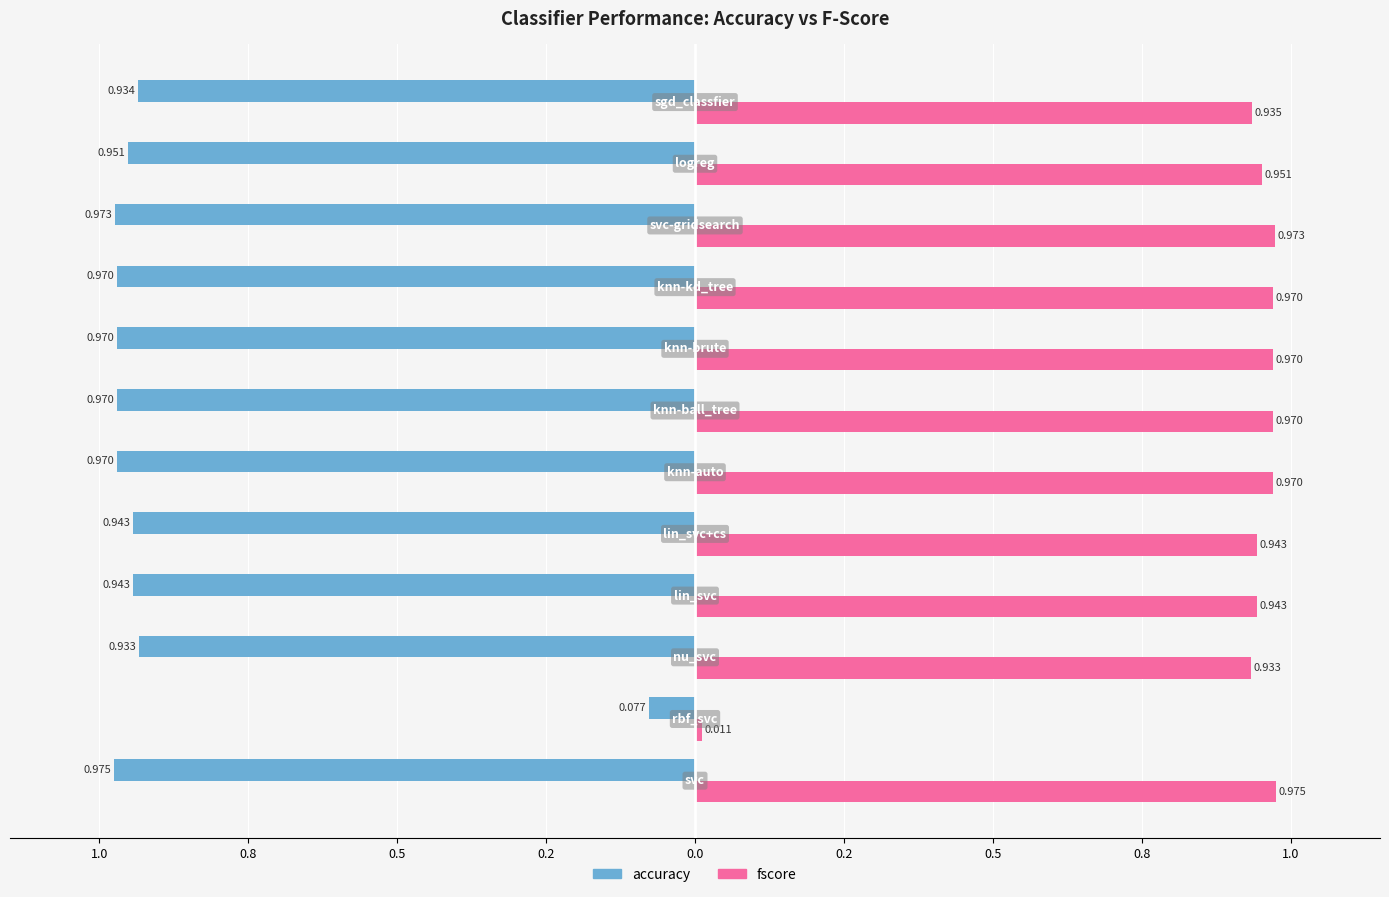

What are all the series names shown in the legend?

accuracy, fscore